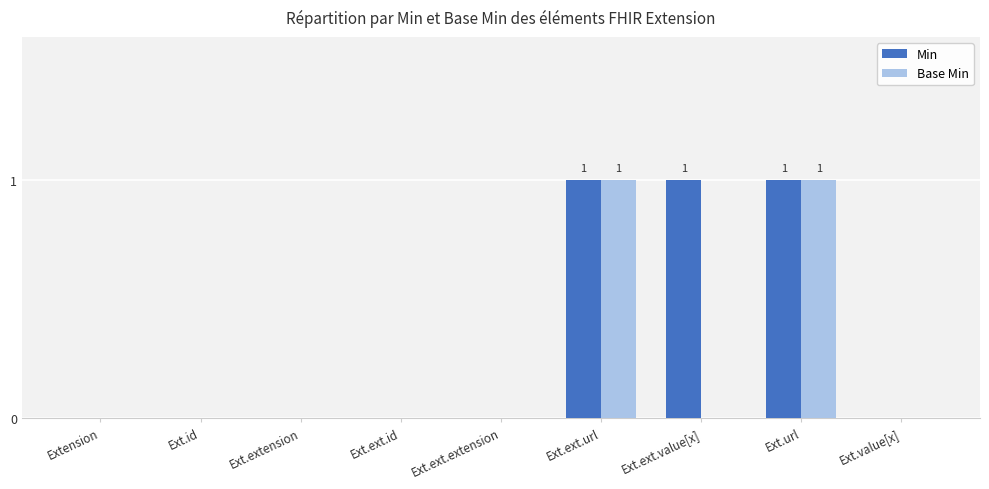

Which series has the largest total across all categories?

Min